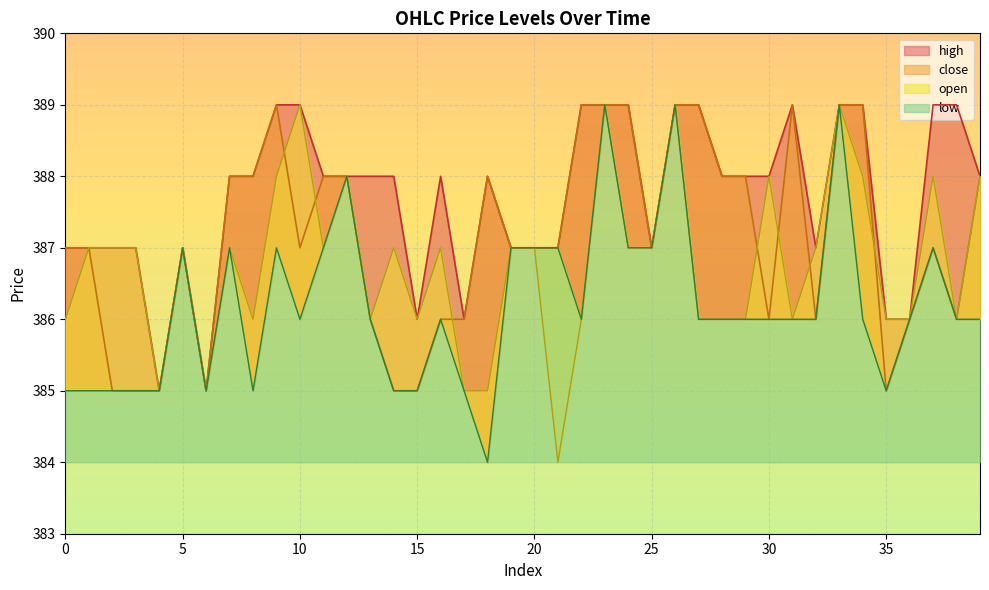

Which series changed the most between 6 and 34?

close